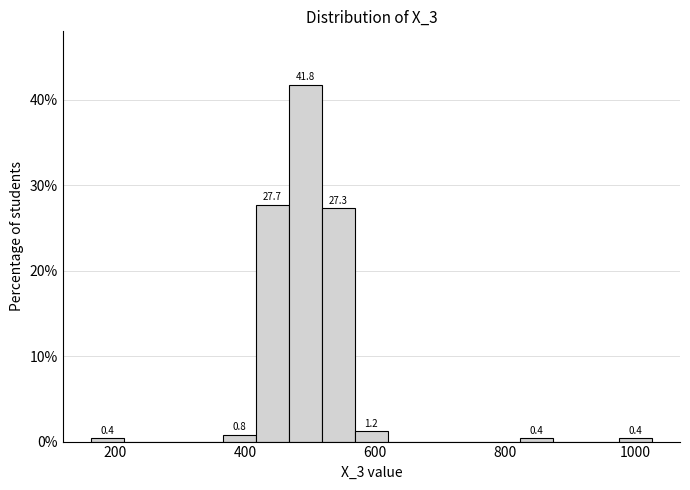

Around what value on the x-axis is the tallest bar? Give the approximate position of its centre, as read against the axis.

500